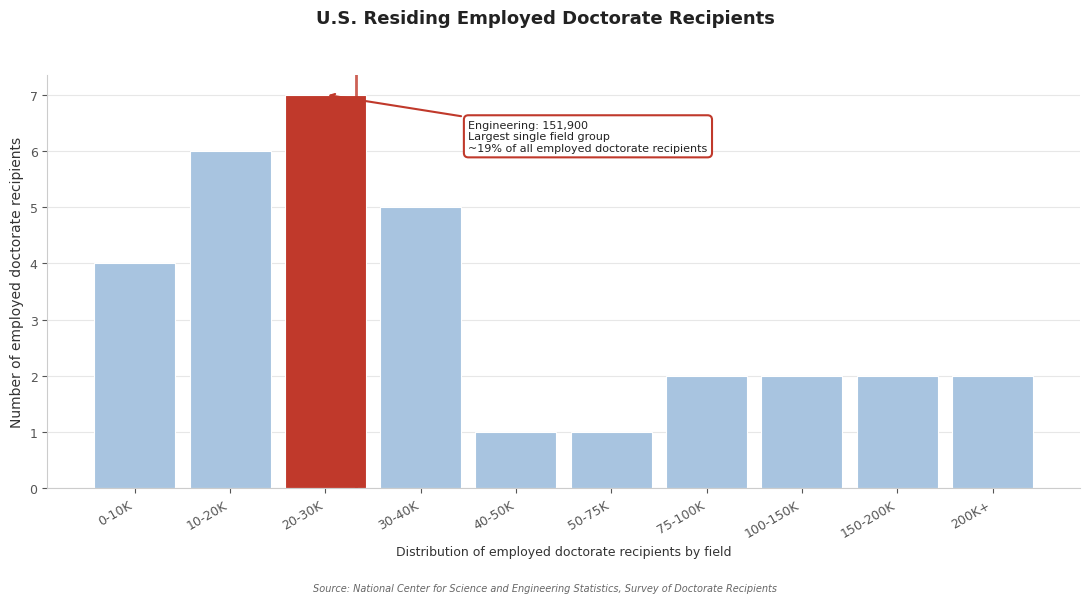

Reading left to right, extract all data points from this chart.

4	6	7	5	1	1	2	2	2	2